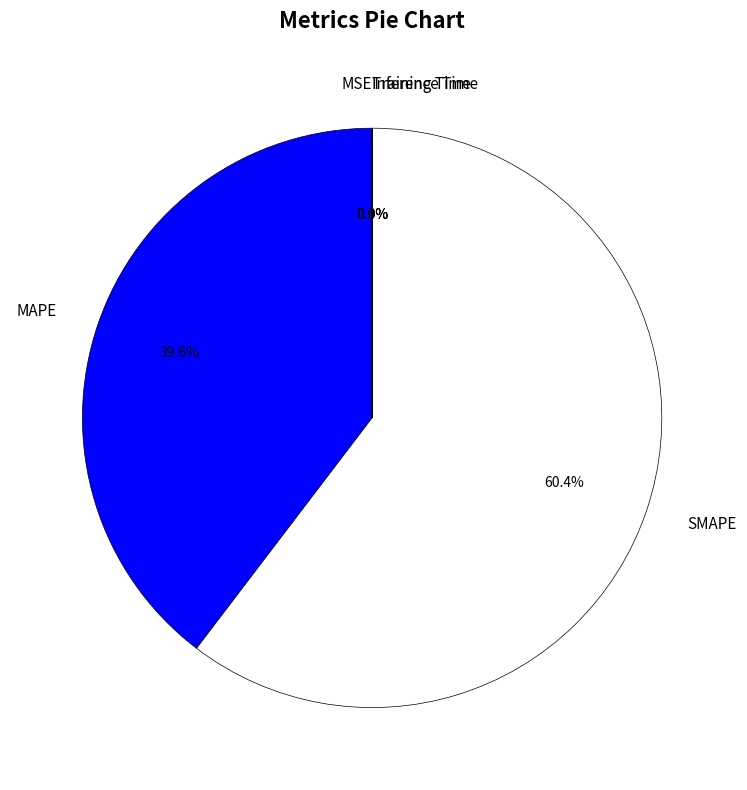

What percentage is the SMAPE slice, to the nearest percent?

60%